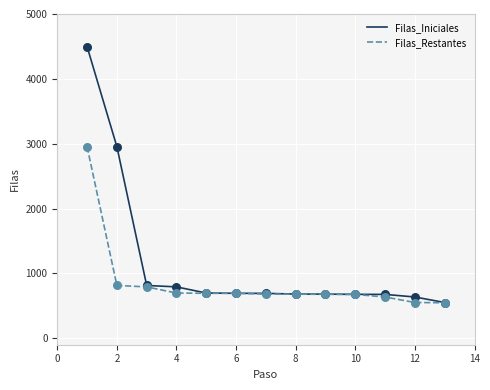

Which series has the widest spread of values?

Filas_Iniciales